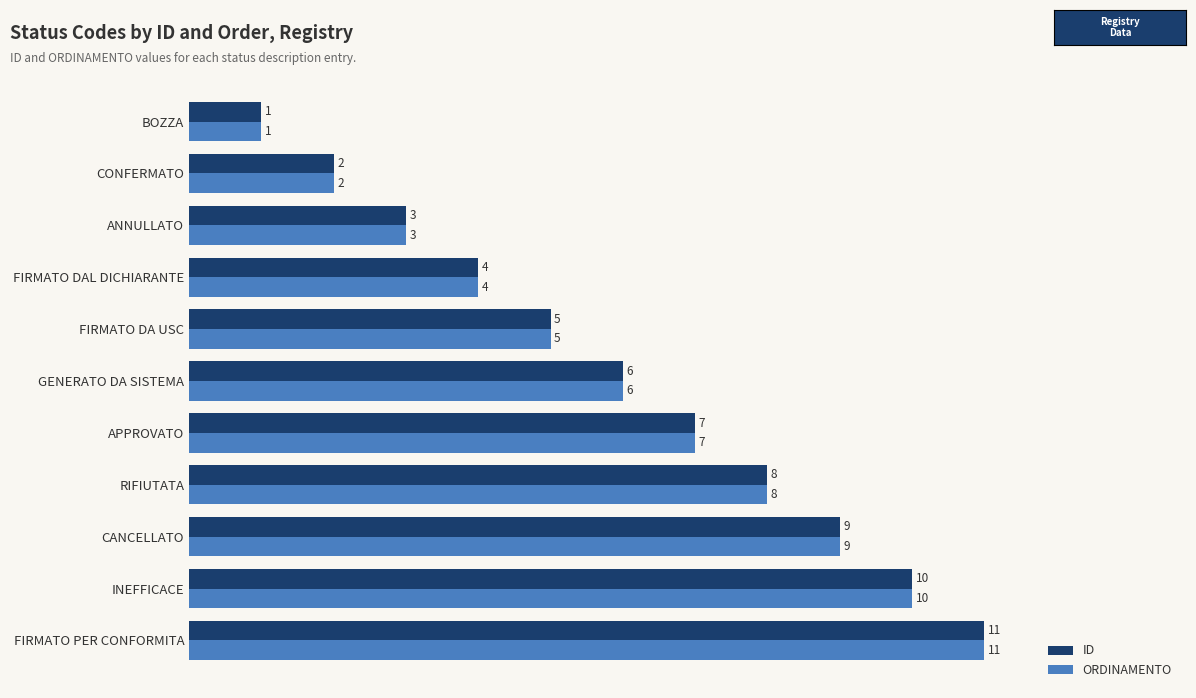

What is the average value of the ID series?

6